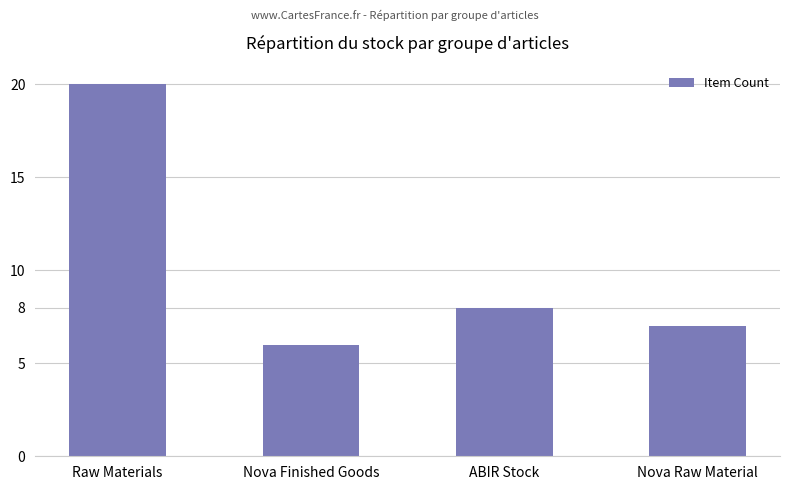

Where is the data nearest to the value 13?

ABIR Stock